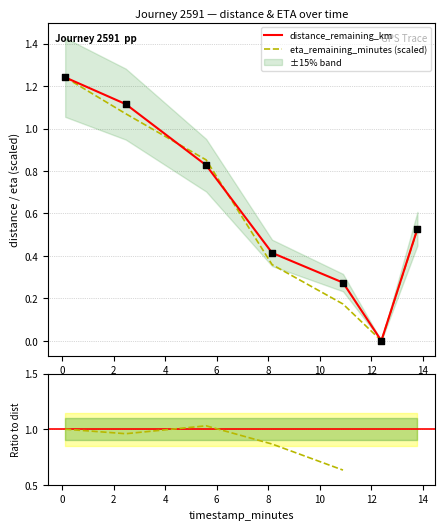

At which category is the sum across all series the highest?

0.12